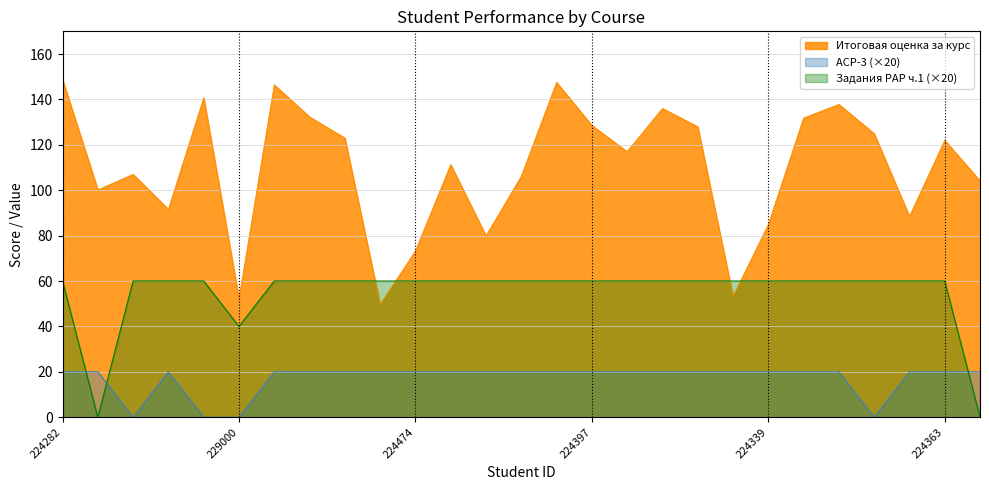

Reading right to left, what are all the values shown in this chart?

Итоговая оценка за курс: 229016=104.1	224363=122.0	224421=88.4	224314=124.9	224372=137.8	220860=131.8	224339=84.9	224468=53.2	224283=128.0	224490=136.0	224549=117.0	224397=128.5	224440=147.5	220870=106.2	224557=79.9	220688=111.3	224474=73.3	224482=49.7	229002=123.0	224384=132.3	224302=146.4	229000=52.2	224528=140.8	224387=91.6	224550=107.0	220861=100.2	224282=148.7
АСР-3 Допустимый объем выборки: 229016=20.0	224363=20.0	224421=20.0	224314=0.0	224372=20.0	220860=20.0	224339=20.0	224468=20.0	224283=20.0	224490=20.0	224549=20.0	224397=20.0	224440=20.0	220870=20.0	224557=20.0	220688=20.0	224474=20.0	224482=20.0	229002=20.0	224384=20.0	224302=20.0	229000=0.0	224528=0.0	224387=20.0	224550=0.0	220861=20.0	224282=20.0
Задания РАР Часть 1: 229016=0.0	224363=60.0	224421=60.0	224314=60.0	224372=60.0	220860=60.0	224339=60.0	224468=60.0	224283=60.0	224490=60.0	224549=60.0	224397=60.0	224440=60.0	220870=60.0	224557=60.0	220688=60.0	224474=60.0	224482=60.0	229002=60.0	224384=60.0	224302=60.0	229000=40.0	224528=60.0	224387=60.0	224550=60.0	220861=0.0	224282=60.0